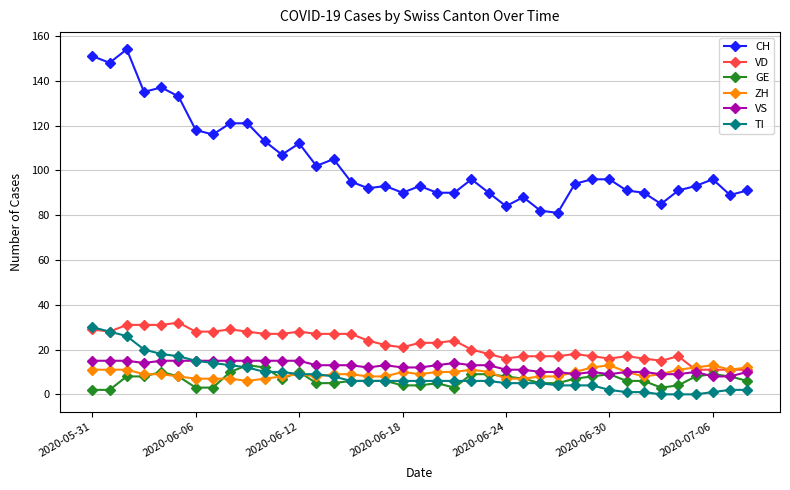

Reading right to left, transcribe all the data shown in this chart.

CH: 91	89	96	93	91	85	90	91	96	96	94	81	82	88	84	90	96	90	90	93	90	93	92	95	105	102	112	107	113	121	121	116	118	133	137	135	154	148	151
VD: 11	11	11	11	17	15	16	17	16	17	18	17	17	17	16	18	20	24	23	23	21	22	24	27	27	27	28	27	27	28	29	28	28	32	31	31	31	28	29
GE: 6	8	9	8	4	3	6	6	9	8	7	5	5	7	8	9	9	3	5	4	4	6	6	6	5	5	10	7	12	13	10	3	3	8	10	8	8	2	2
ZH: 12	11	13	12	11	9	8	10	13	12	10	8	8	7	7	10	11	10	10	9	10	8	8	9	9	8	9	8	7	6	7	7	7	8	9	9	11	11	11
VS: 10	8	8	10	9	9	10	10	9	10	9	10	10	11	11	13	13	14	13	12	12	13	12	13	13	13	15	15	15	15	15	15	15	15	15	14	15	15	15
TI: 2	2	1	0	0	0	1	1	2	4	4	4	5	5	5	6	6	6	6	6	6	6	6	6	8	9	9	10	10	12	13	14	15	17	18	20	26	28	30